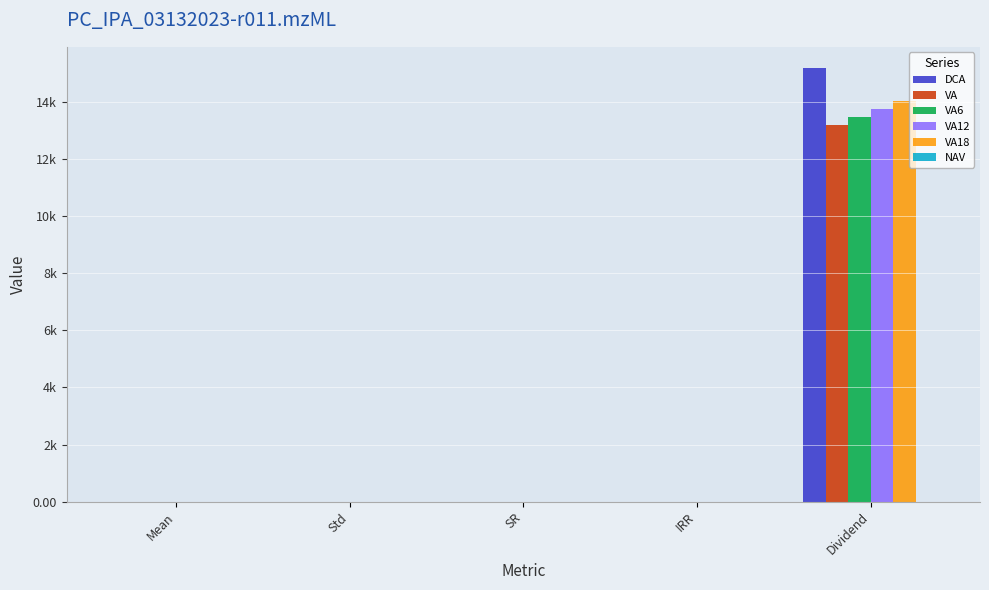

Where is VA6 nearest to the value 6728?

SR